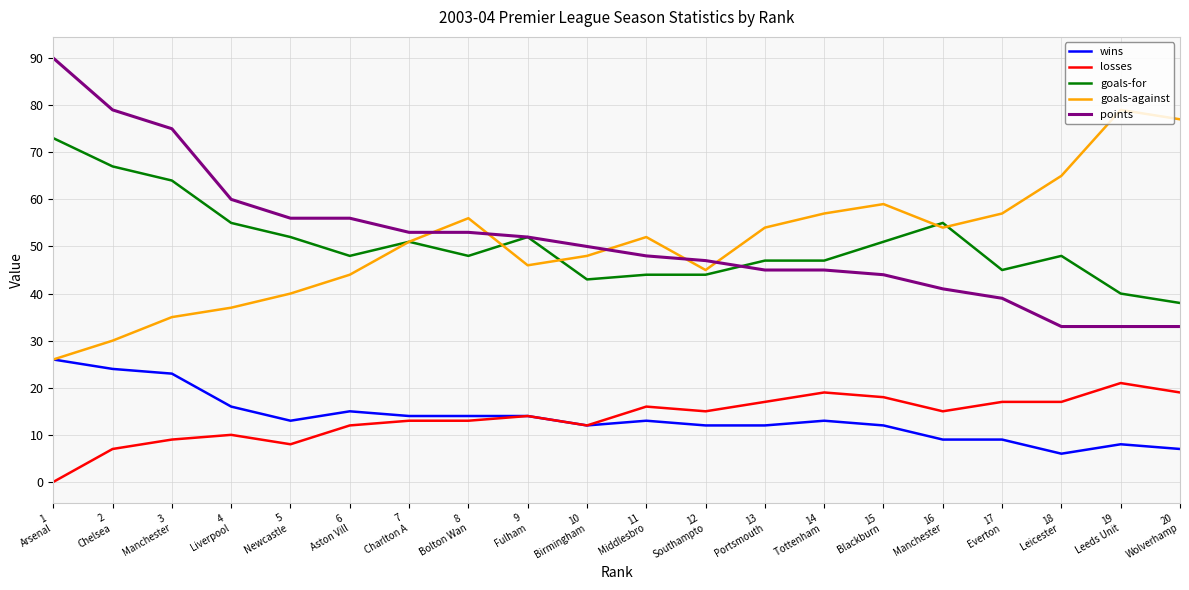

Does the chart display data point markers on the line(s)?

No